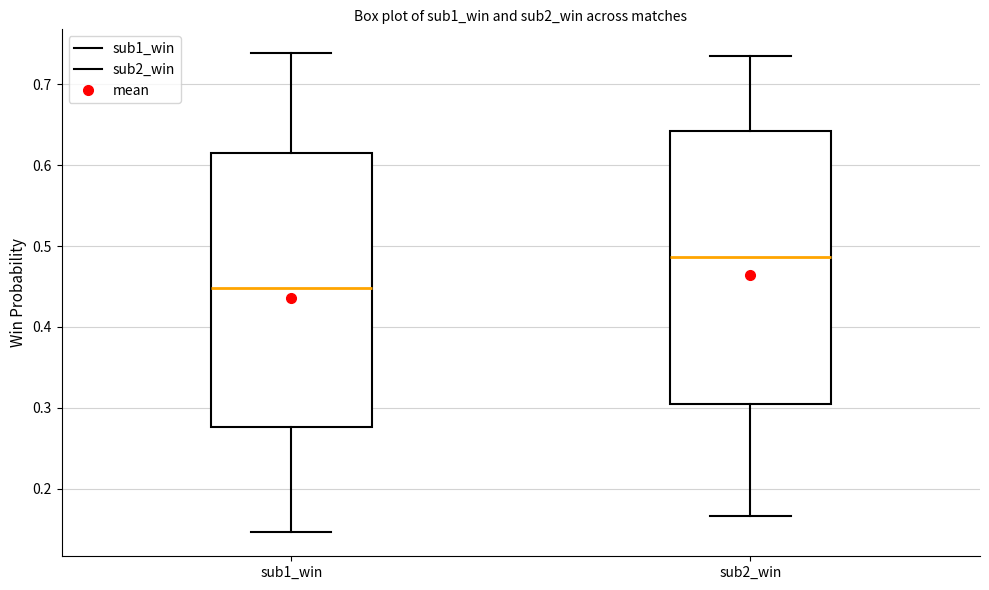

Reading left to right, transcribe this box plot: for each box, give where its median line is, the range the box spans, and where its two whiskers end, as read against the y-axis. The values are not printed on the chart, so give them approximately, as read against the axis.

sub1_win: median 0.45, box 0.28 to 0.62, whiskers 0.15 to 0.74
sub2_win: median 0.49, box 0.30 to 0.64, whiskers 0.17 to 0.74